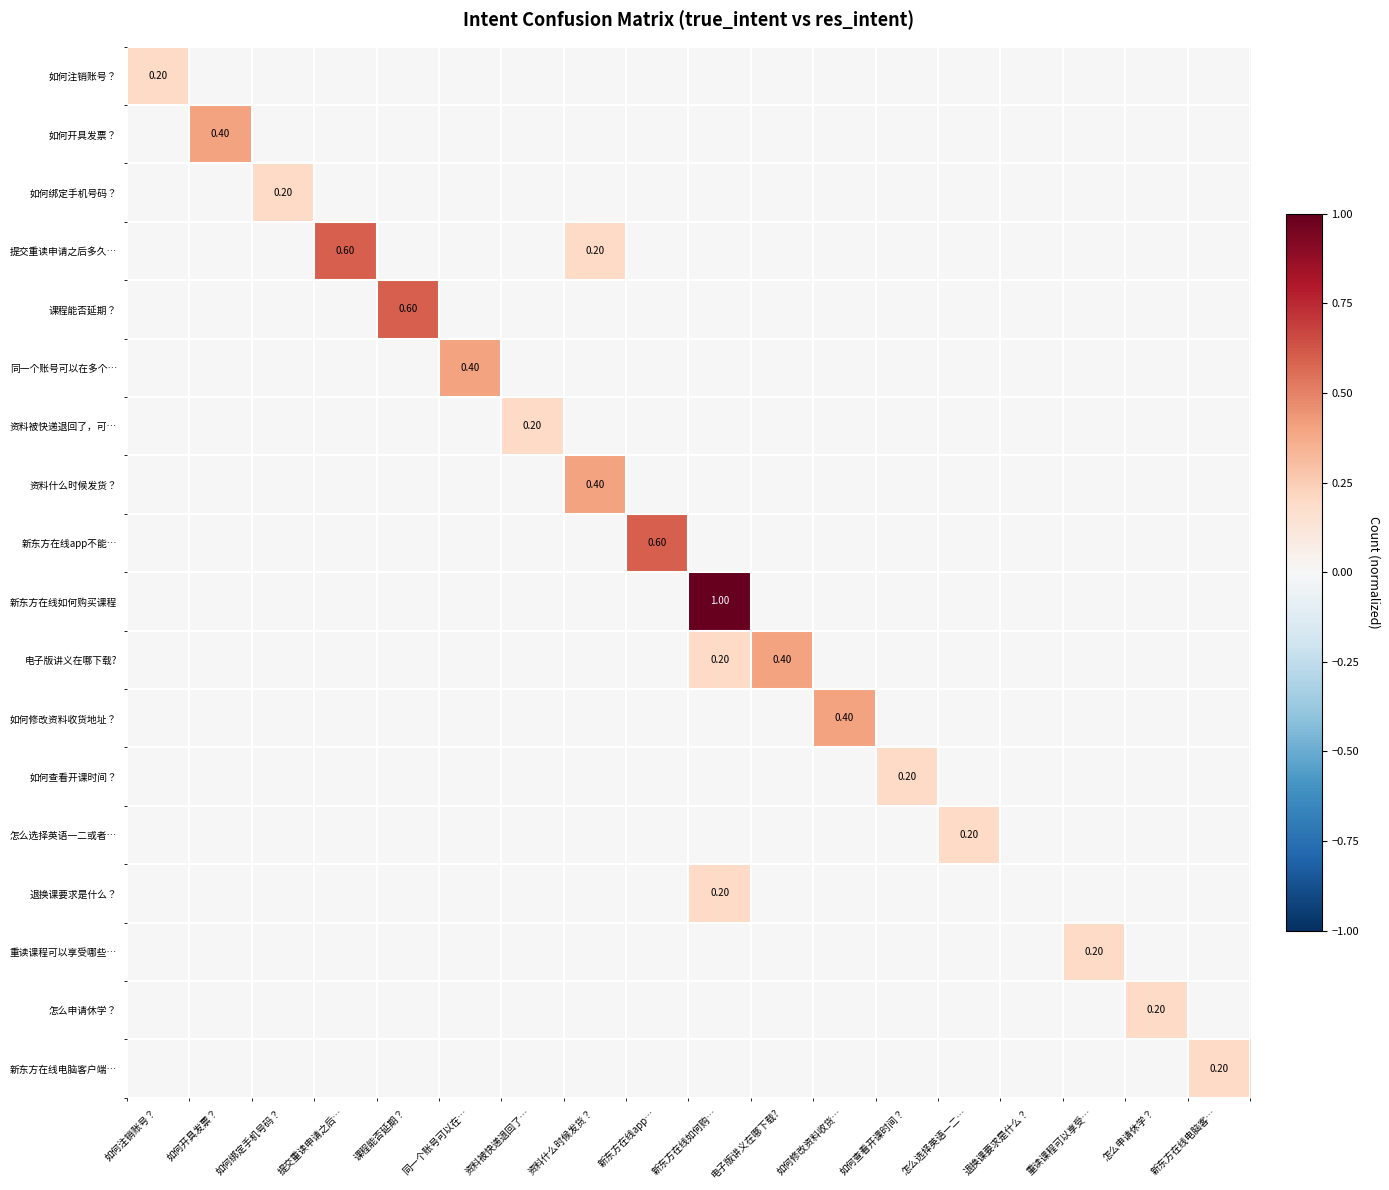

How many data points does each series have?

18